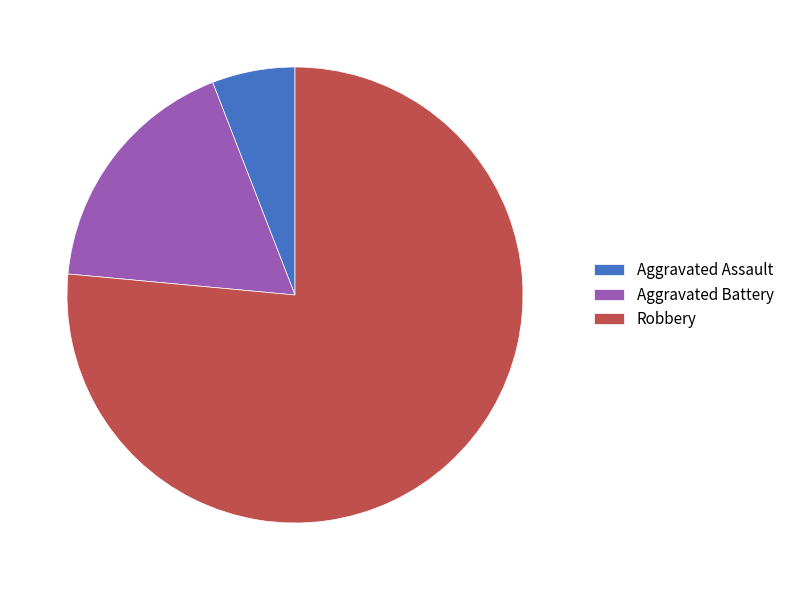

Rank the categories by value from lowest to highest.

Aggravated Assault, Aggravated Battery, Robbery